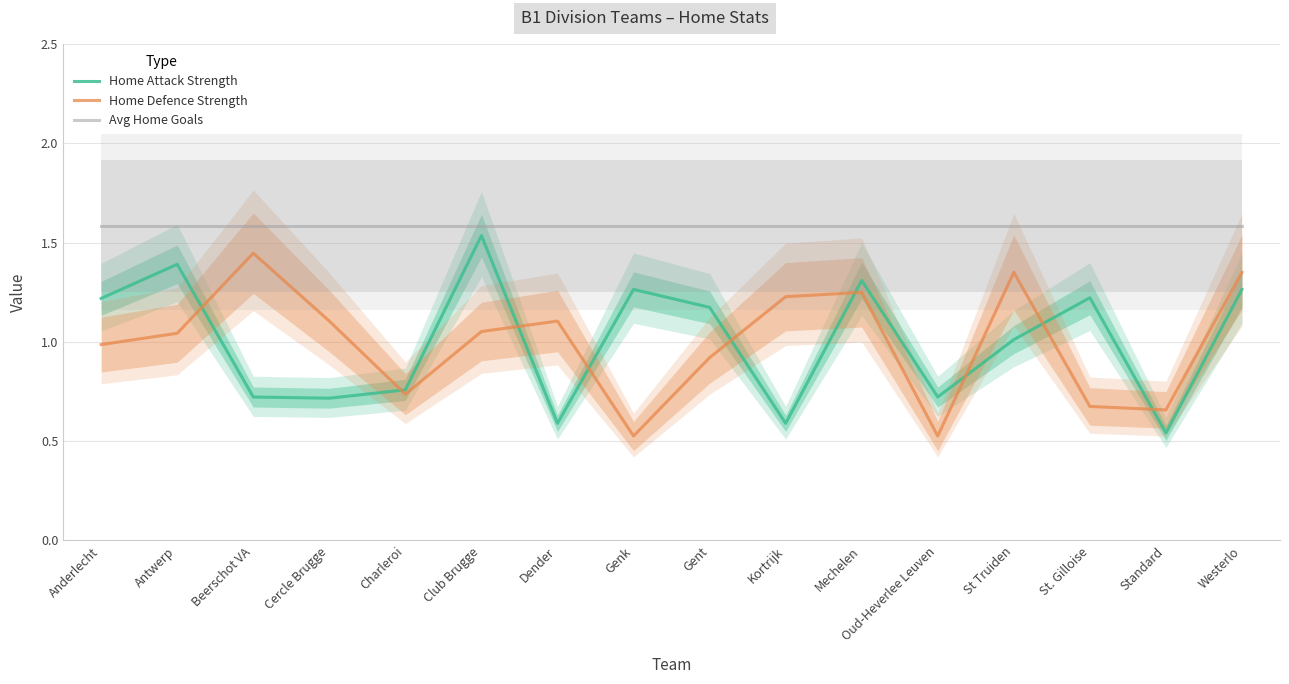

True or false: Avg Home Goals and Home Defence Strength intersect in this chart.

False